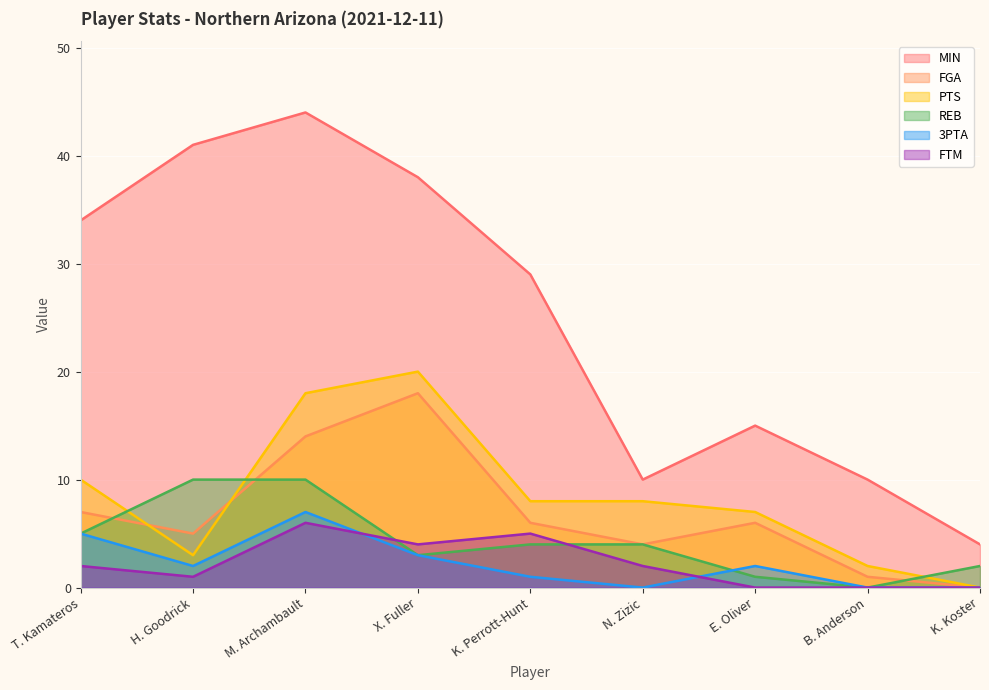

What is the label of the 9th point from the left?

K. Koster